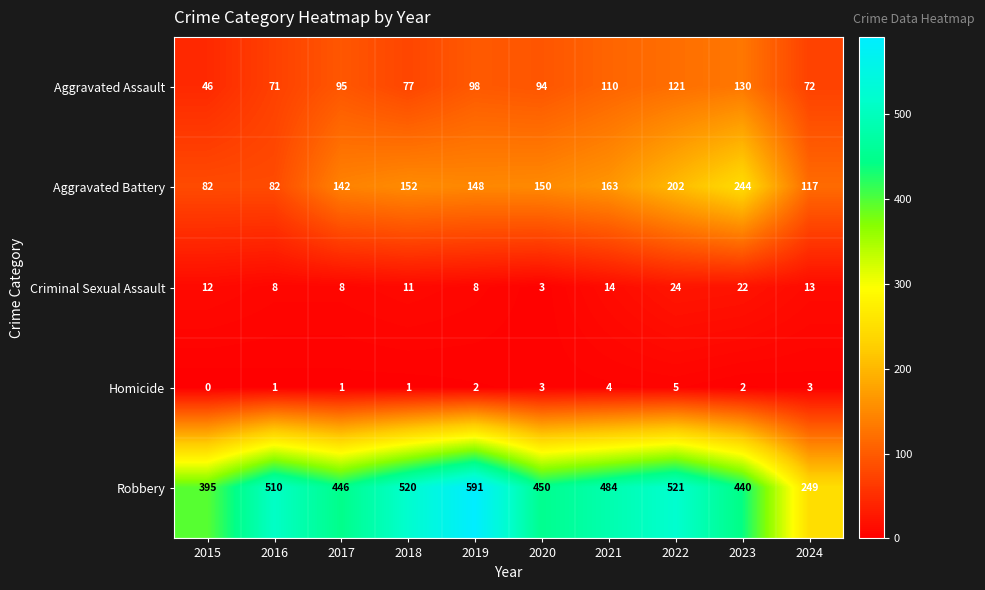

True or false: Robbery has a value of 963 at 2019.

False